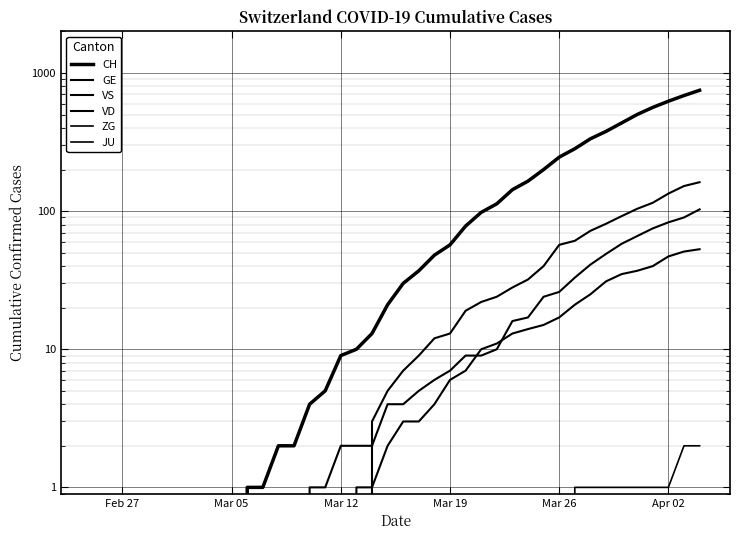

Reading left to right, extract all data points from this chart.

CH: 0	0	0	0	0	0	0	0	0	0	1	1	2	2	4	5	9	10	13	21	30	37	48	57	78	98	113	143	165	200	246	283	334	378	435	501	564	625	687	750
GE: 0	0	0	0	0	0	0	0	0	0	0	0	0	0	1	1	2	2	2	4	4	5	6	7	9	9	10	16	17	24	26	33	41	49	58	66	75	83	90	103
VS: 0	0	0	0	0	0	0	0	0	0	0	0	0	0	0	0	0	1	1	2	3	3	4	6	7	10	11	13	14	15	17	21	25	31	35	37	40	47	51	53
VD: 0	0	0	0	0	0	0	0	0	0	0	0	0	0	0	0	0	0	3	5	7	9	12	13	19	22	24	28	32	40	57	61	72	81	92	104	115	134	152	162
ZG: 0	0	0	0	0	0	0	0	0	0	0	0	0	0	0	0	0	0	0	0	0	0	0	0	0	0	0	0	0	0	0	1	1	1	1	1	1	1	2	2
JU: 0	0	0	0	0	0	0	0	0	0	0	0	0	0	0	0	0	0	0	0	0	0	0	0	0	0	0	0	0	0	0	0	0	0	0	0	0	0	0	0